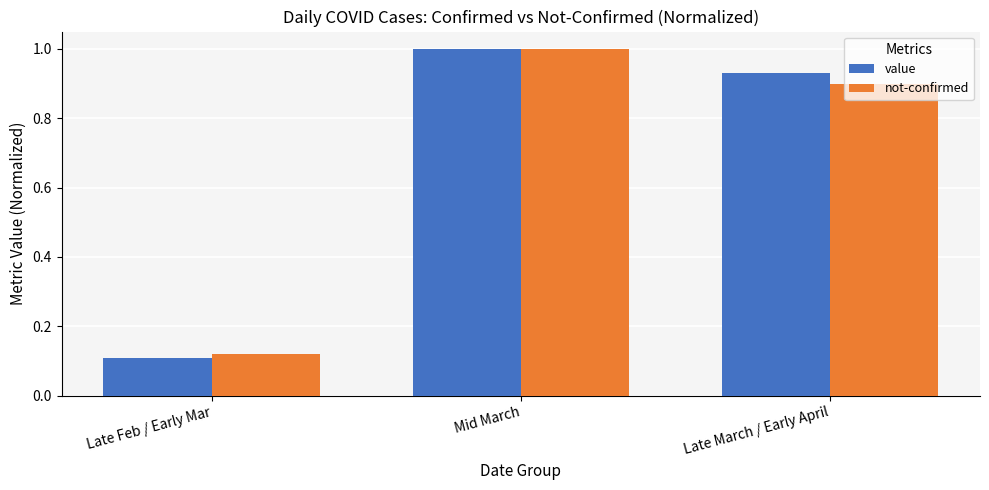

What is the sum of the not-confirmed values at Late Feb / Early Mar and Late March / Early April?

1.0